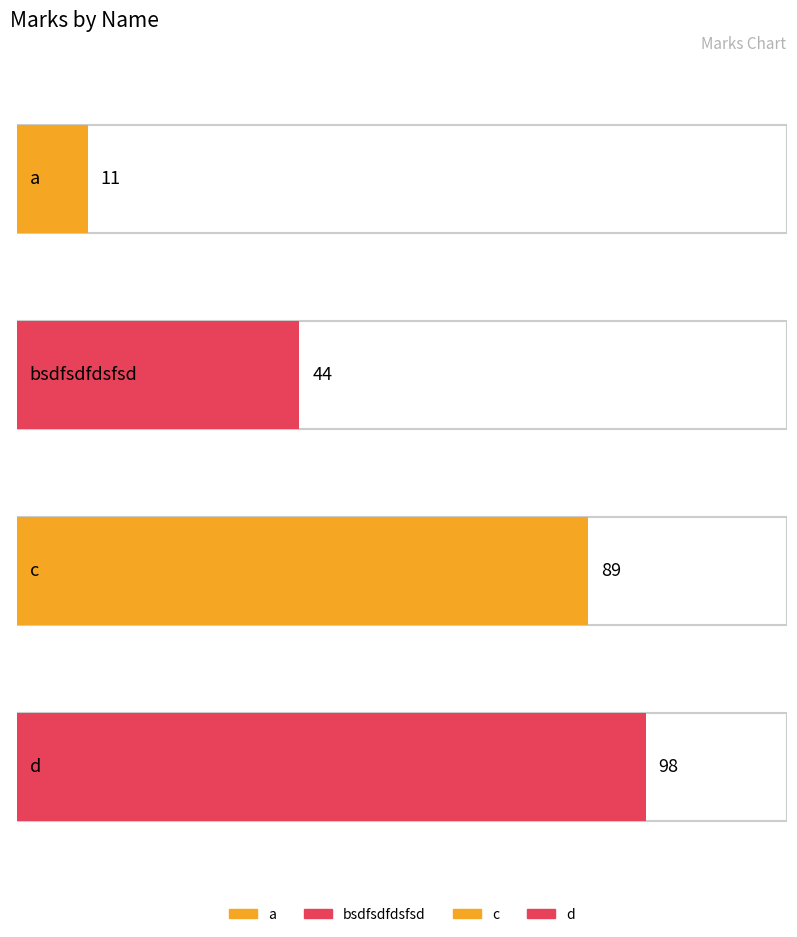

Which category has the lowest value across all series?

a